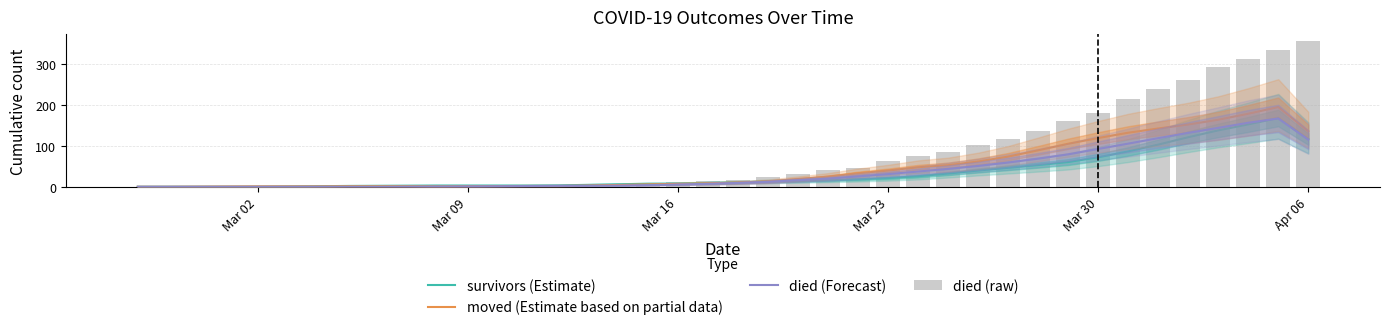

What is the sum of all died (raw) values?

3141.0